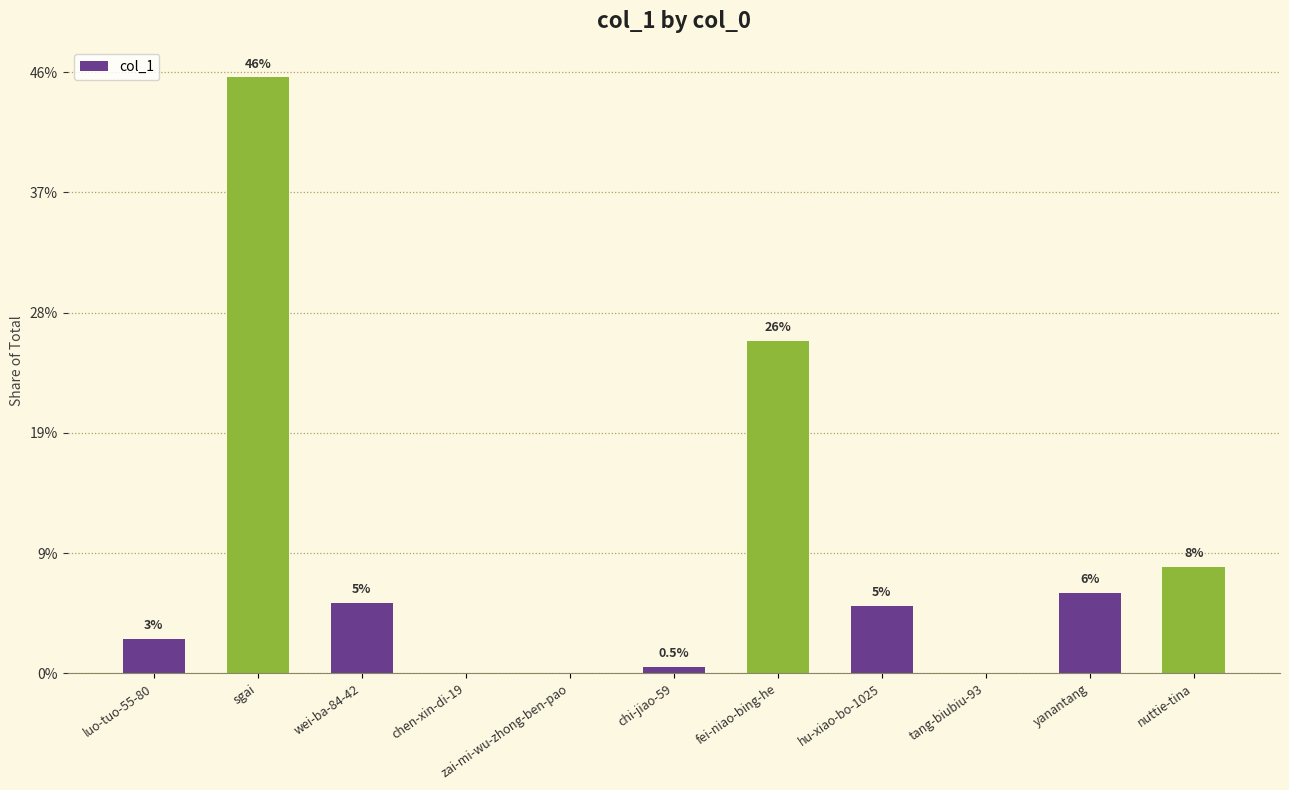

What is the value of the 1st bar from the left?

14374